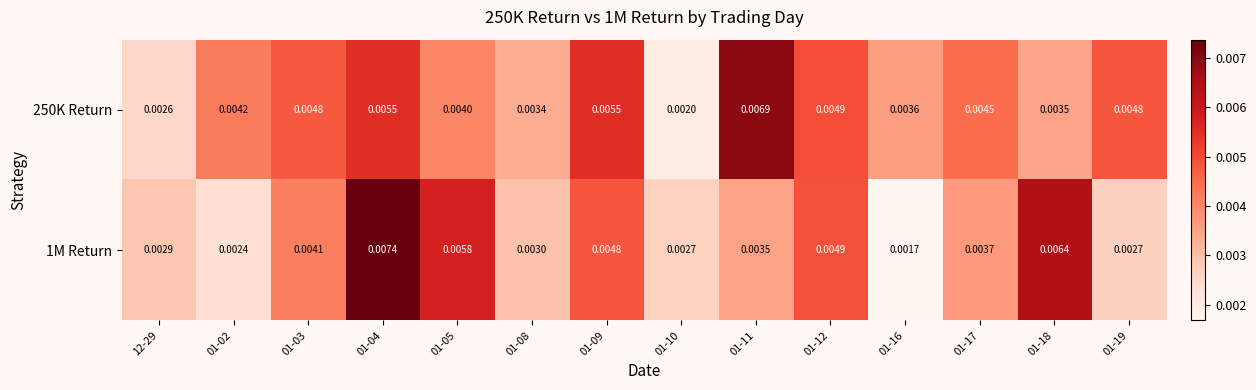

Is the value of 1M Return at 01-08 greater than the value of 250K Return at 01-18?

No